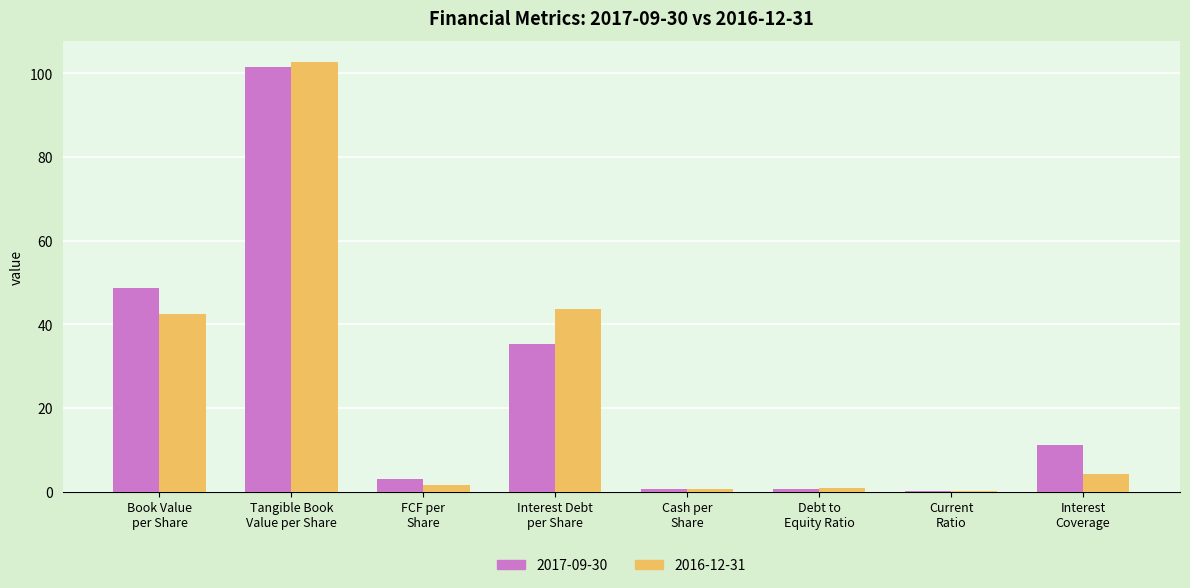

What is the sum of all 2017-09-30 values?

201.5